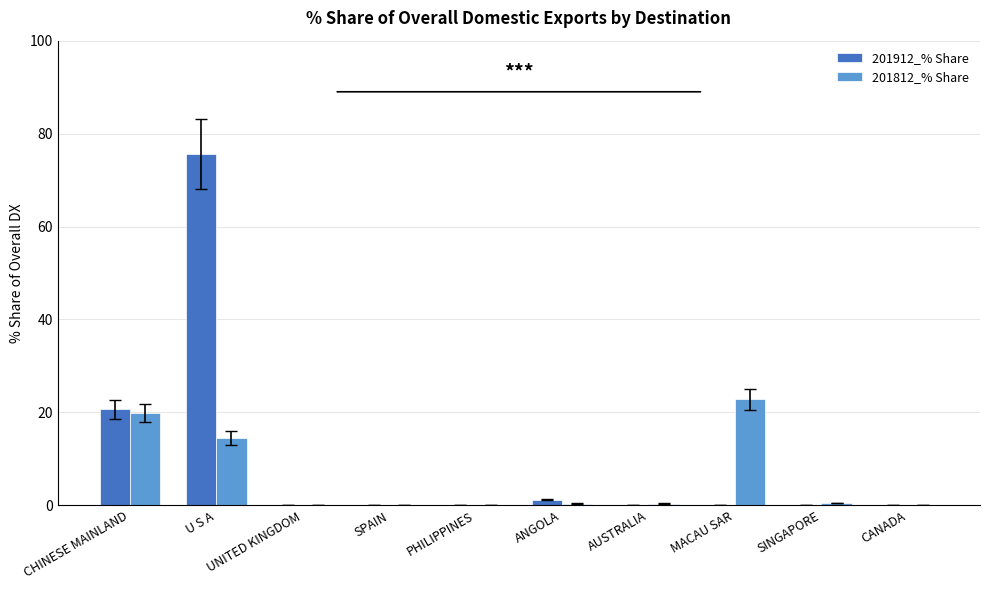

Which series has the largest range (max minus min)?

201912_% Share